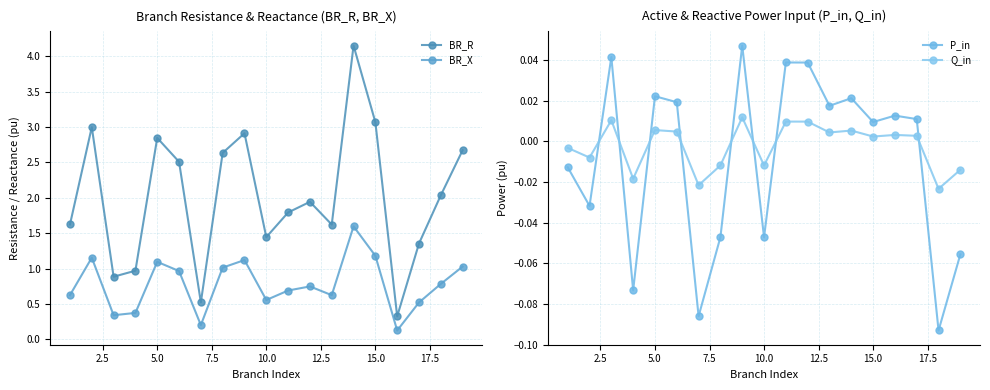

The value of Q_in at 2.5 is -0.0. True or false?

False